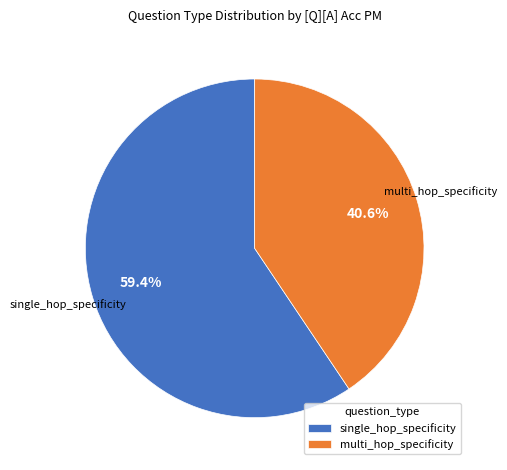

To the nearest percent, what percentage of the pie is multi_hop_specificity?

41%